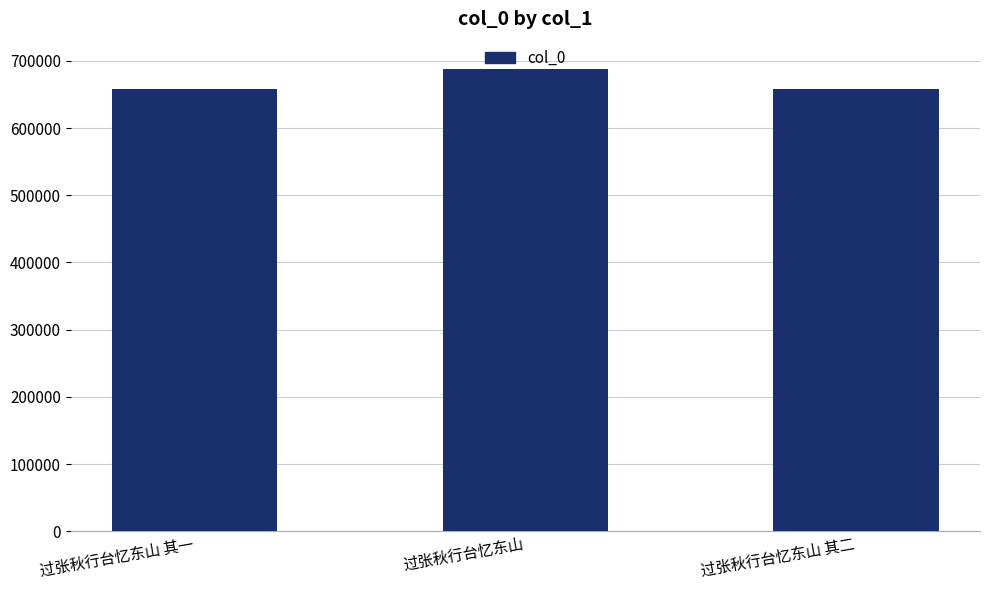

Which has a higher value, 过张秋行台忆东山 or 过张秋行台忆东山 其一?

过张秋行台忆东山